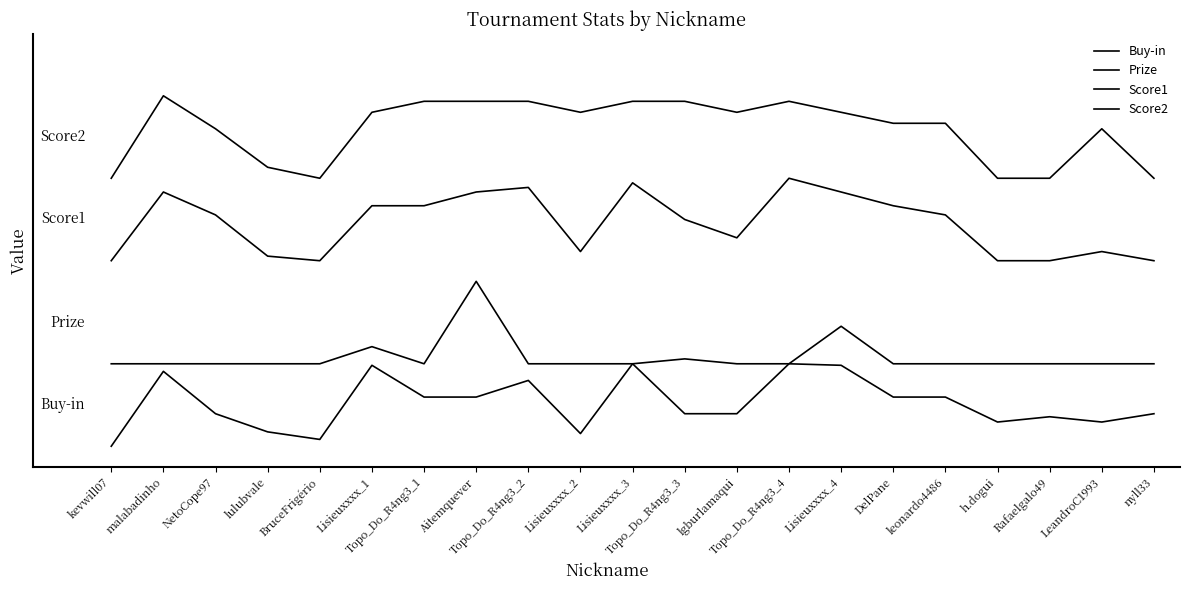

Is this an area chart (filled region under the line)?

No